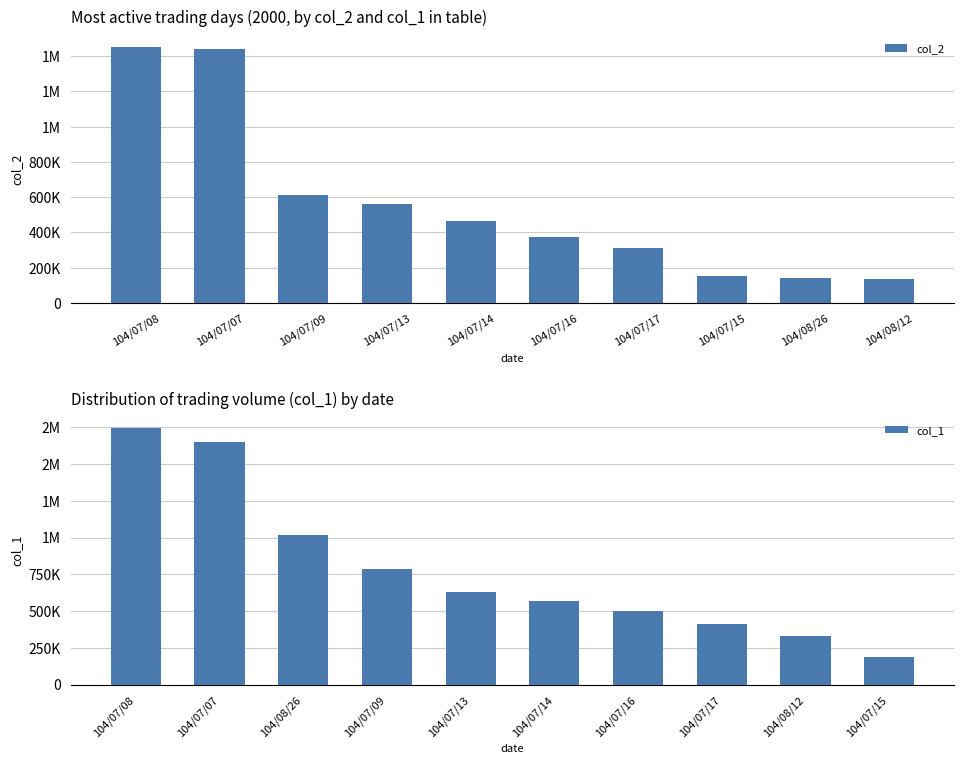

Is the value of col_1 at 104/07/08 greater than the value of col_2 at 104/07/14?

Yes